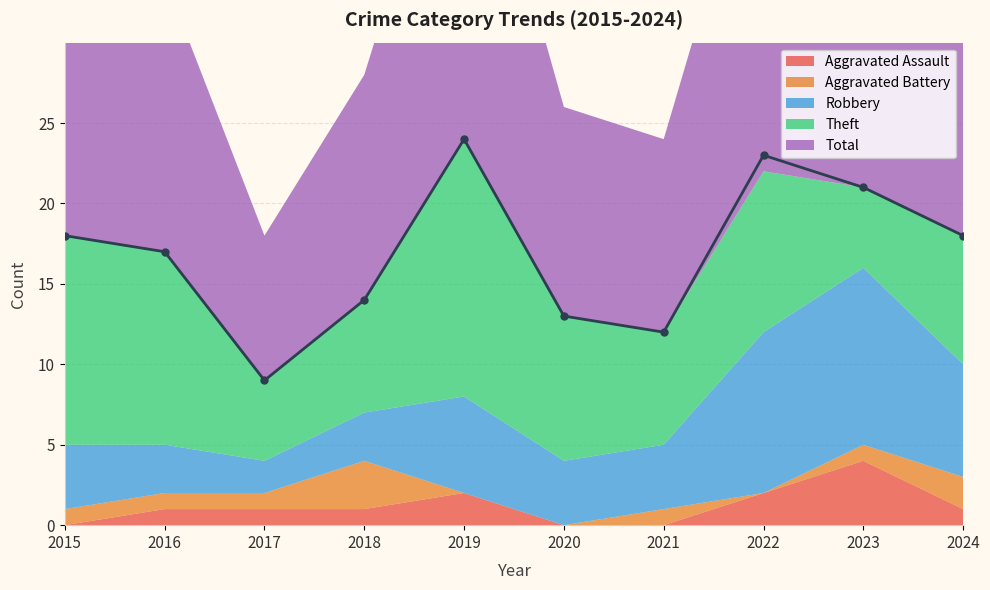

The value of Total at 2023 is 21. True or false?

True